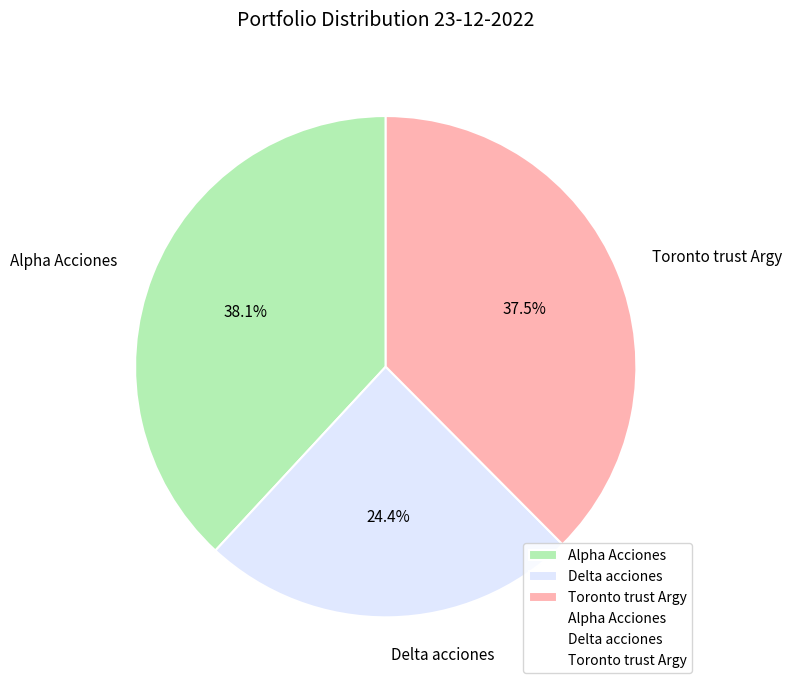

What percentage is NOT represented by Alpha Acciones?

61.9%